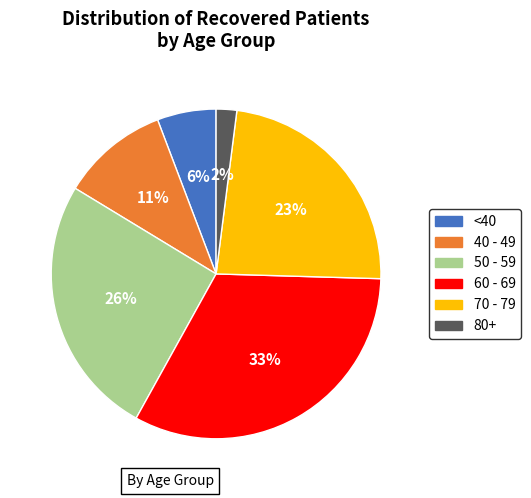

Combined, do 50 - 59 and <40 account for over 50%?

No